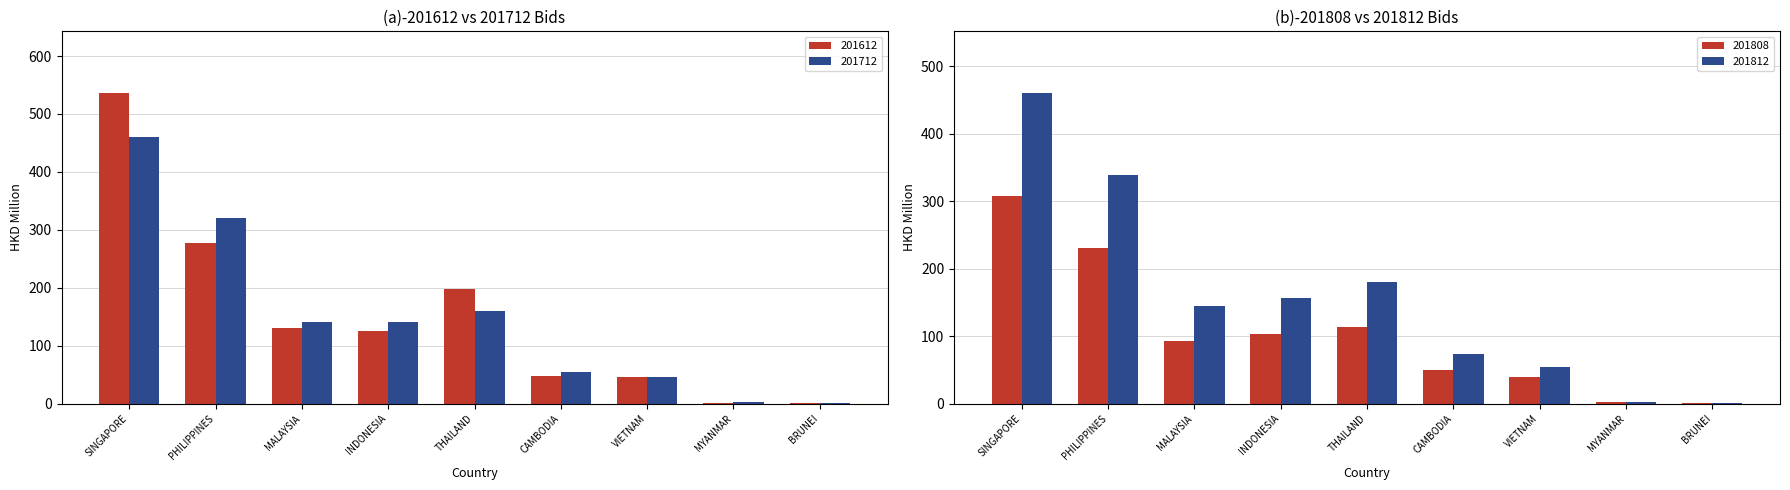

Reading left to right, extract all data points from this chart.

201612: 535.5	278.0	130.5	125.6	198.4	47.7	45.8	1.8	0.6
201712: 459.7	320.9	140.4	140.5	160.6	54.8	46.4	2.0	0.4
201808: 307.1	230.2	93.2	102.9	114.1	50.6	39.0	1.8	0.4
201812: 459.9	339.3	144.5	156.5	180.7	74.1	55.0	2.3	0.6